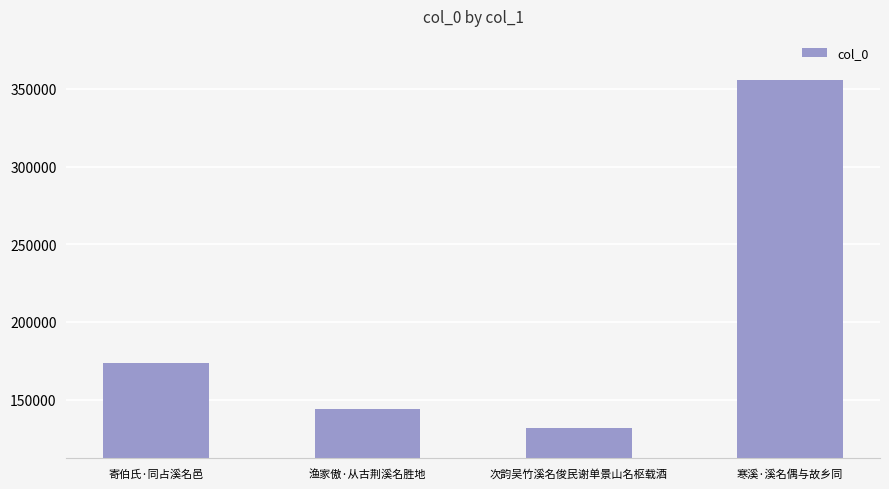

Which label corresponds to the largest value in the chart?

寒溪·溪名偶与故乡同